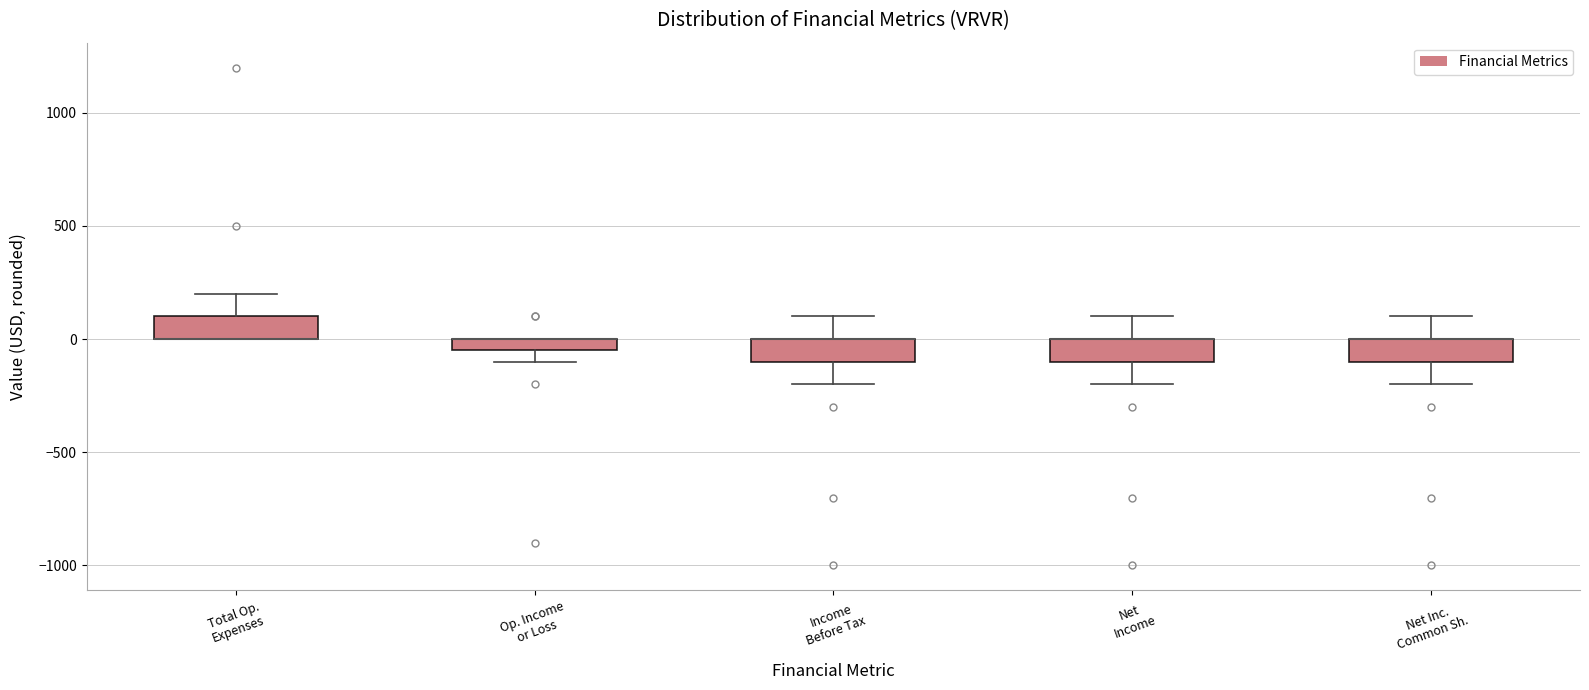

Where does the upper whisker of the box for Income Before Tax end on the y-axis? The values are not printed on the chart, so give them approximately, as read against the axis.

100